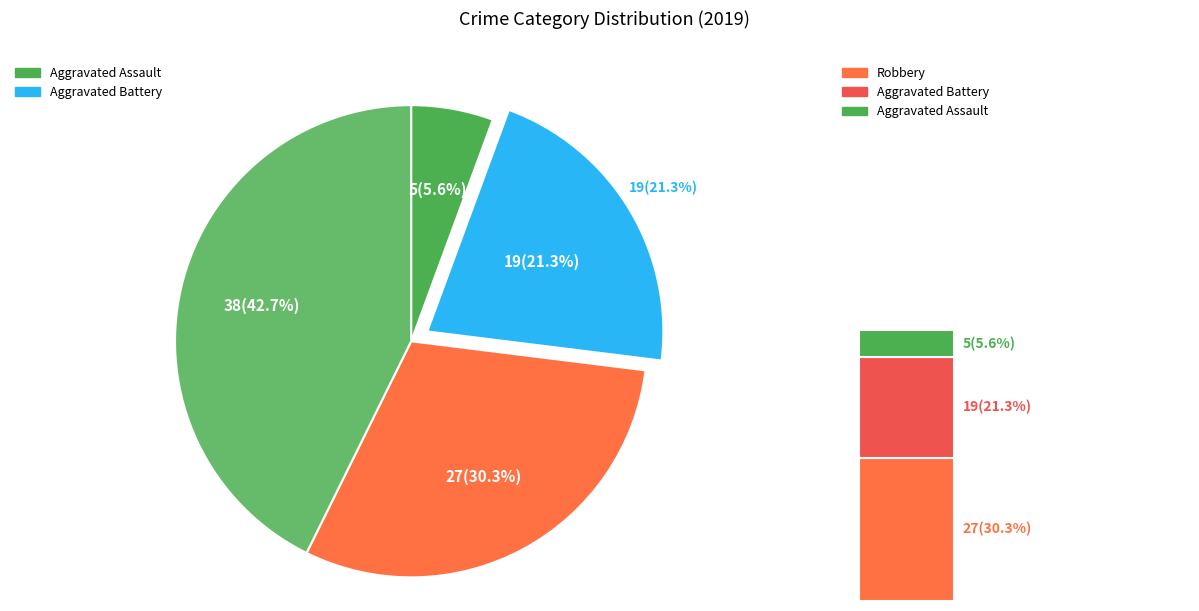

Between Aggravated Battery and Aggravated Assault, which is larger?

Aggravated Battery